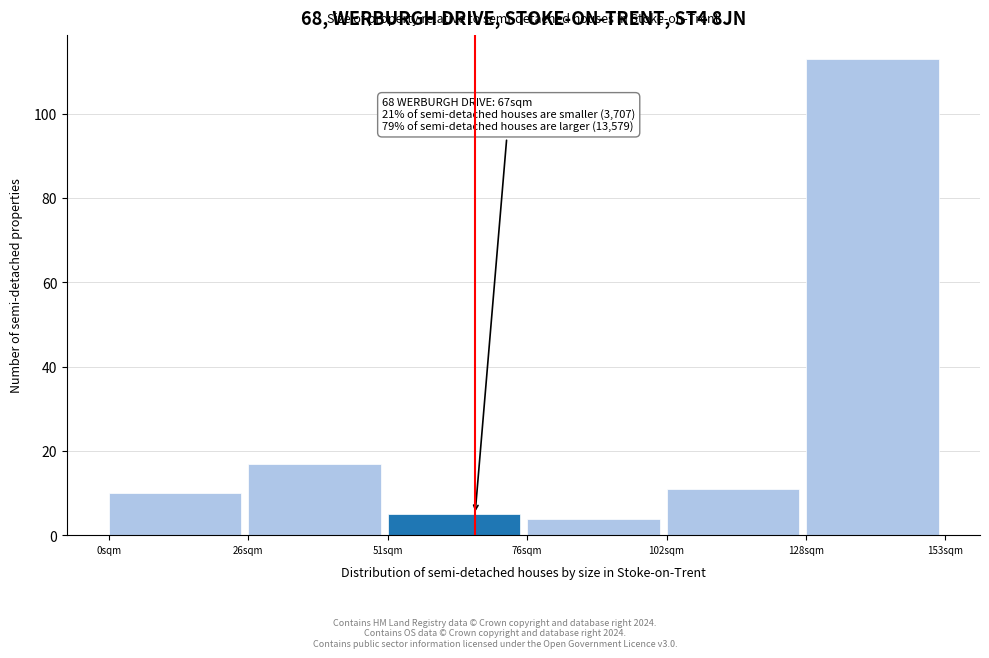

Which range on the x-axis has the tallest bar?

127.5 to 153.0